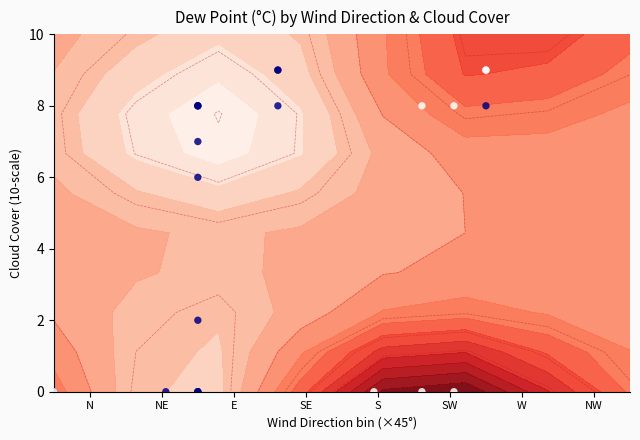

What is the minimum value shown in the chart?

-5.0